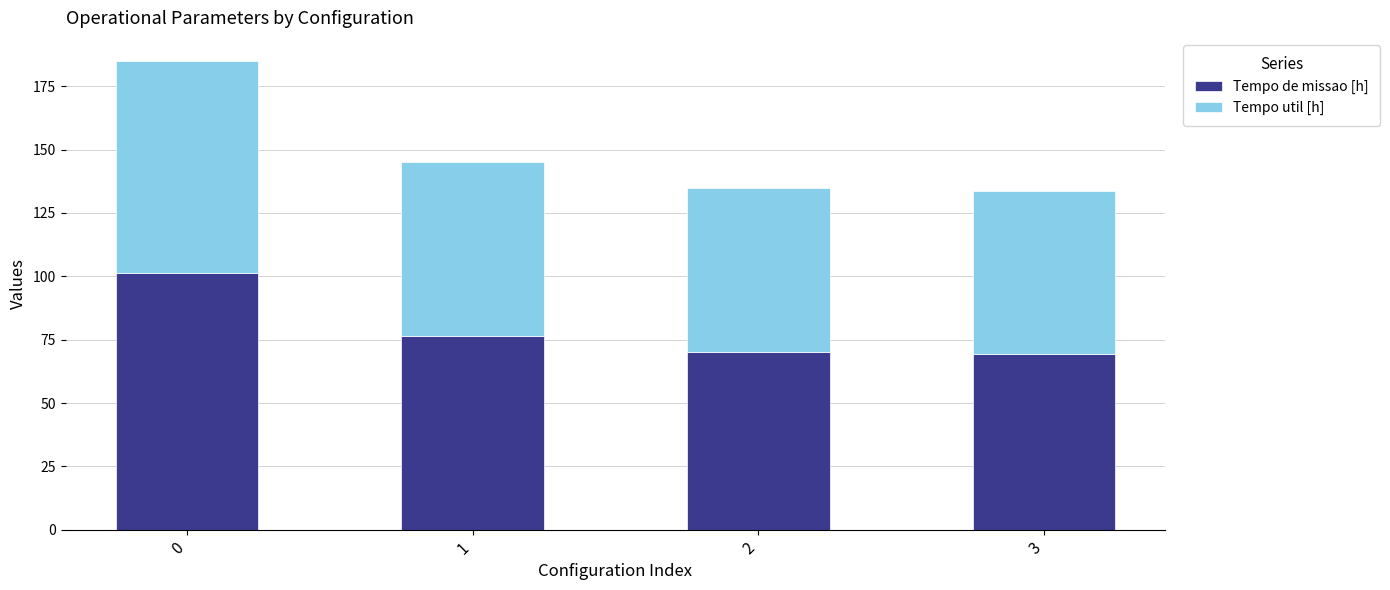

Reading left to right, transcribe the values for Tempo de missao [h].

0=101.3	1=76.5	2=70.1	3=69.3